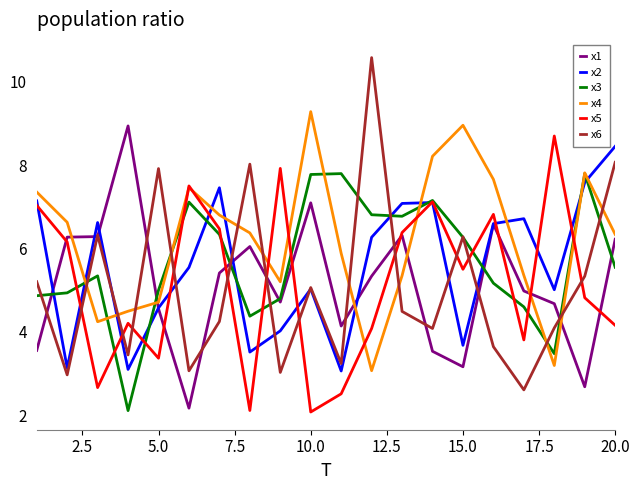

What is the maximum value for x4?

9.3